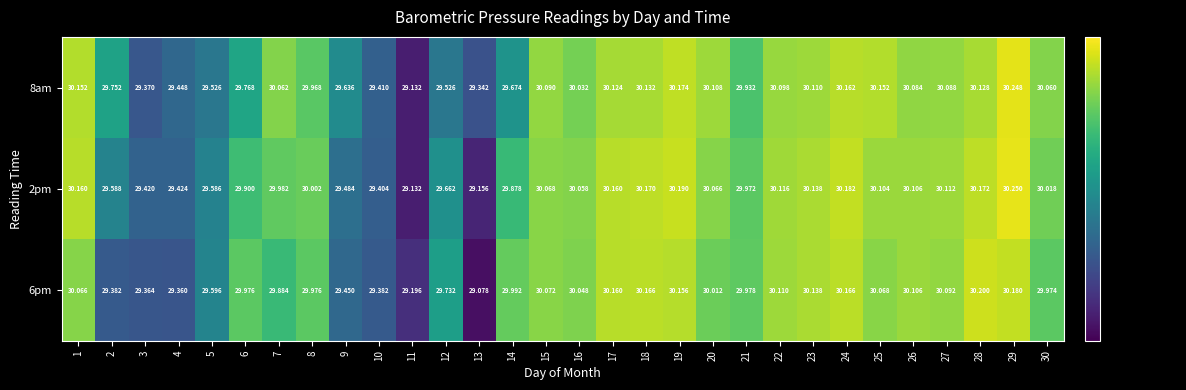

List the series in order of their overall mean, highest first.

2pm, 8am, 6pm